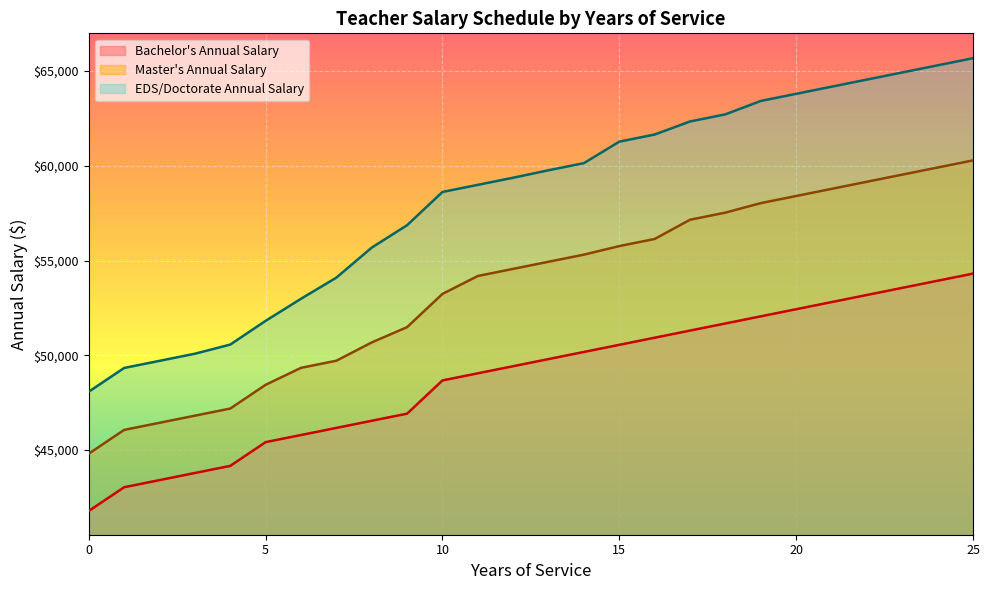

True or false: Masters Annual Salary and Bachelor Annual Salary intersect in this chart.

False